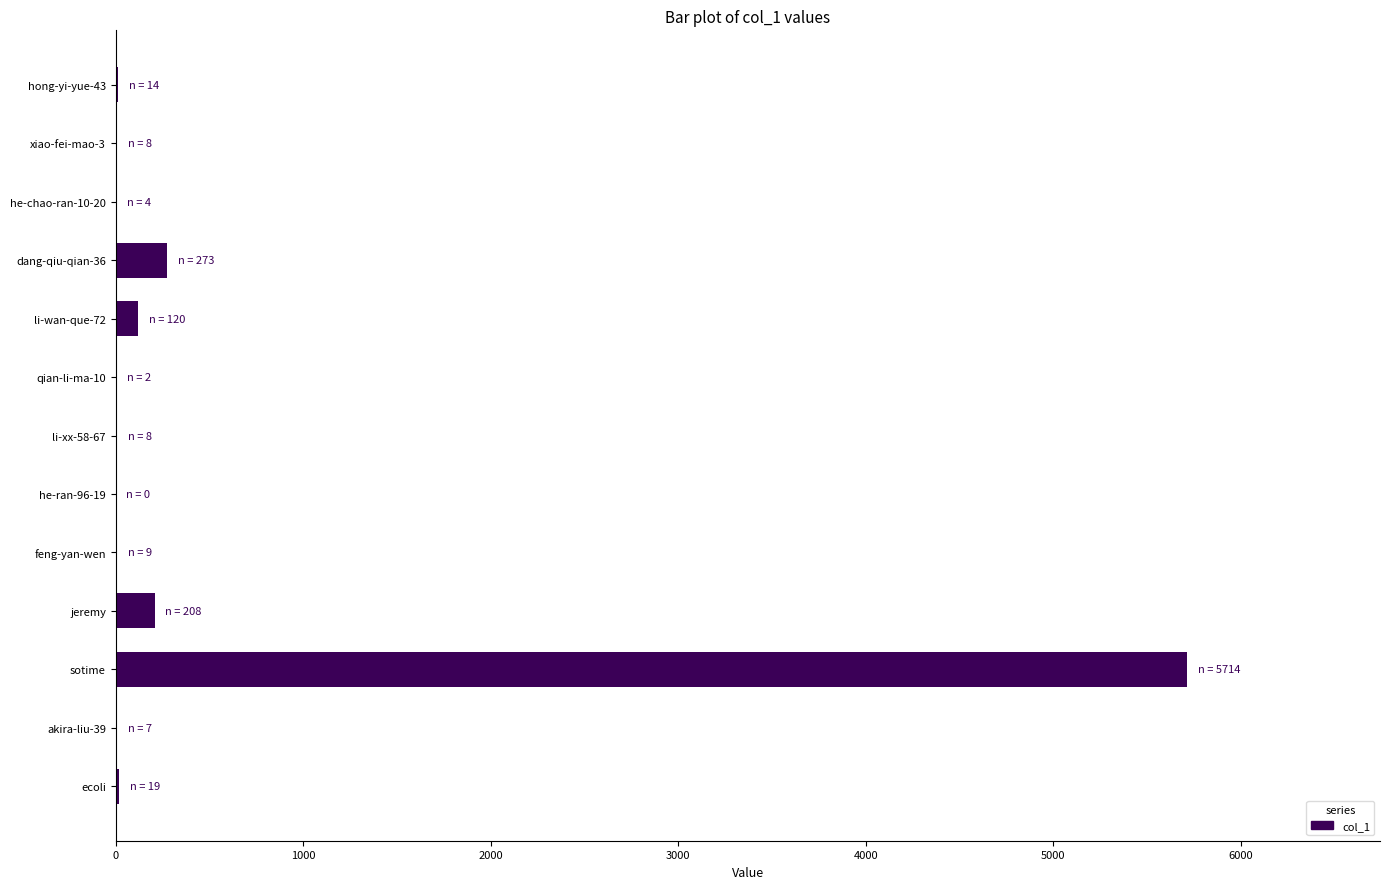

Between hong-yi-yue-43 and sotime, which is larger?

sotime